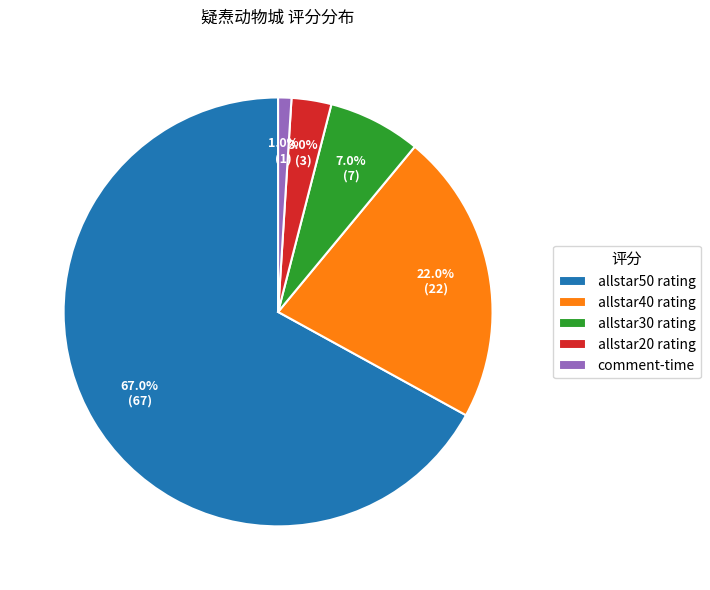

To the nearest percent, what portion does comment-time represent?

1%